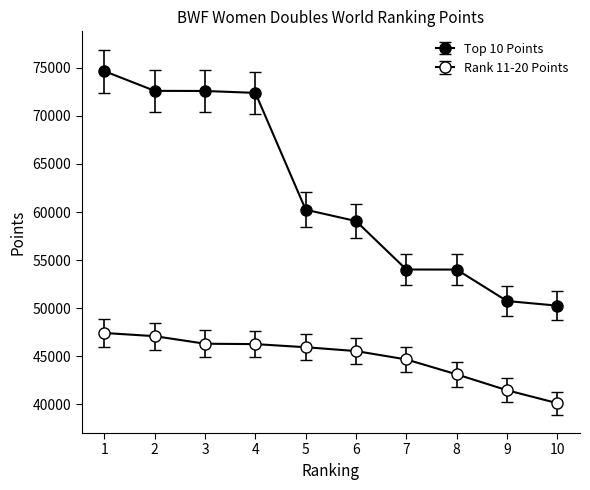

True or false: Top 10 Points and Rank 11-20 Points intersect in this chart.

False